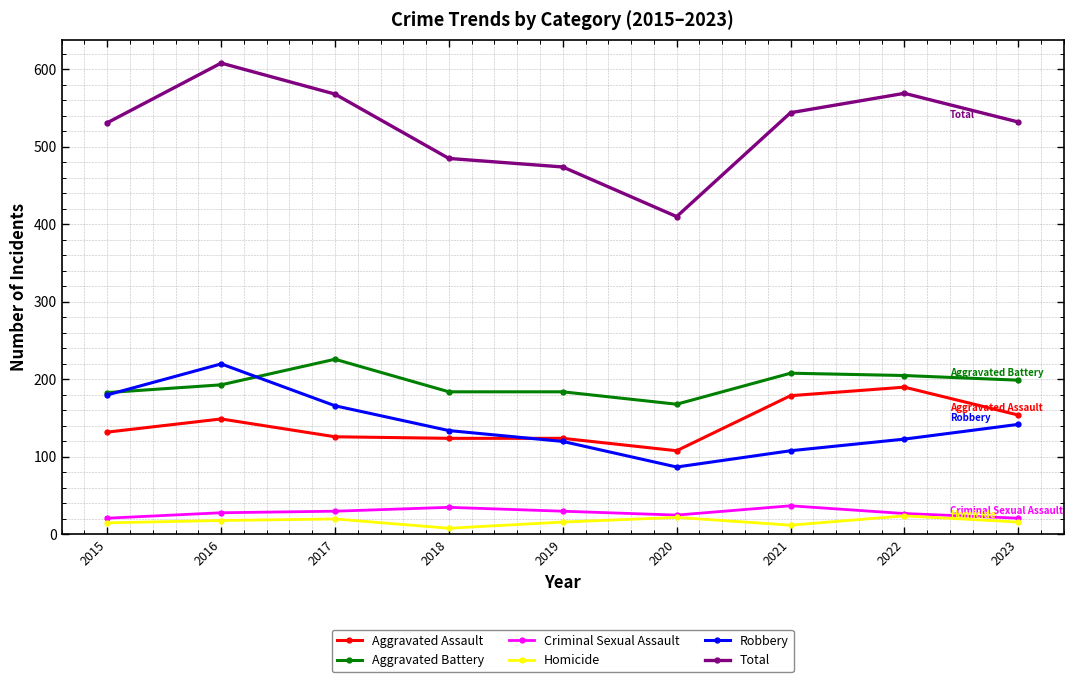

Between 2015 and 2016, which series saw the biggest shift?

Total